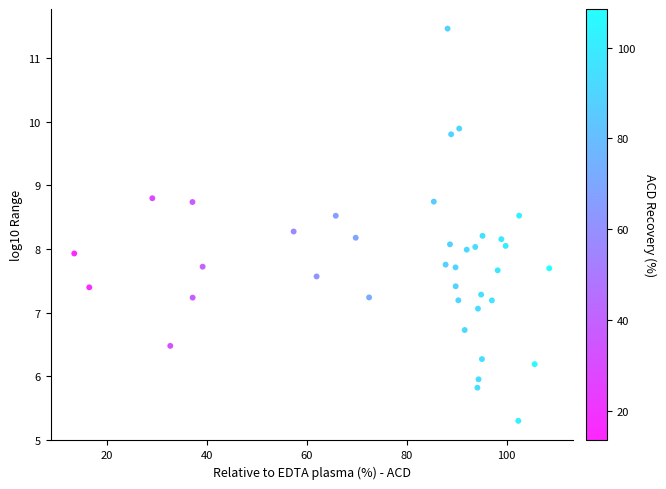

What is the range of X values (max minus min)?

95.0